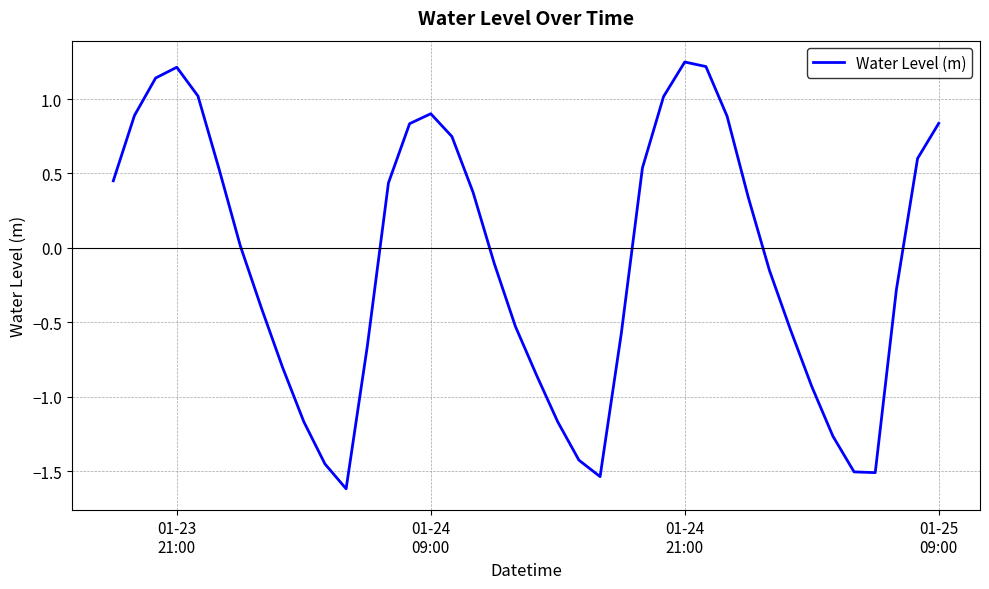

What is the difference between the maximum and minimum values?

2.9